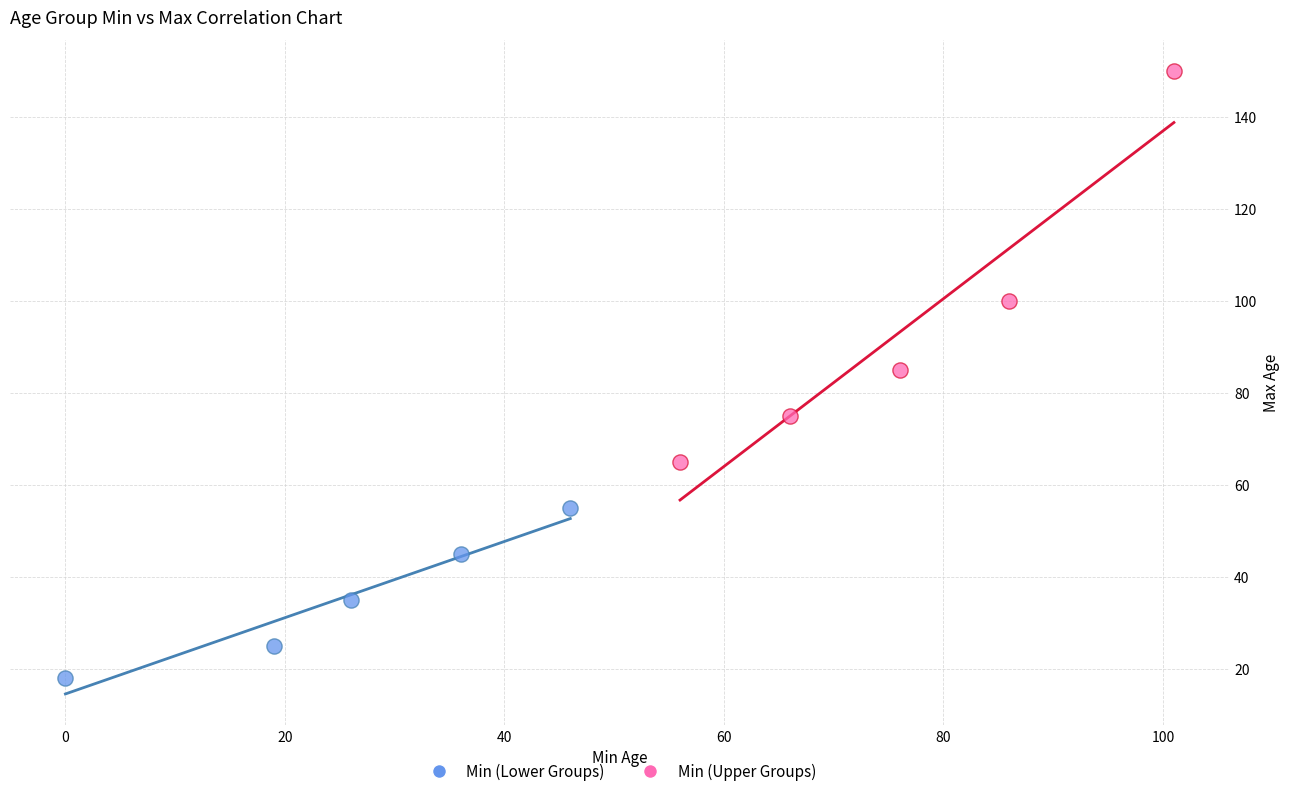

Which series has the largest Y range (max minus min)?

Min (Upper Groups)